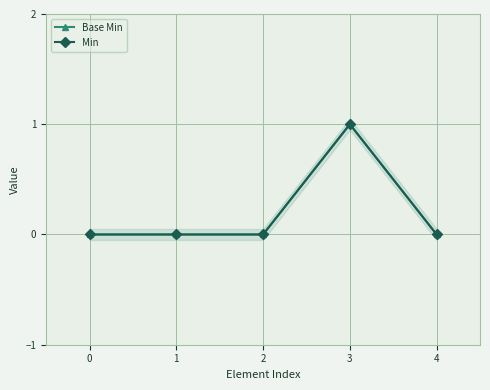

The Min series shows 1 at 3. True or false?

True